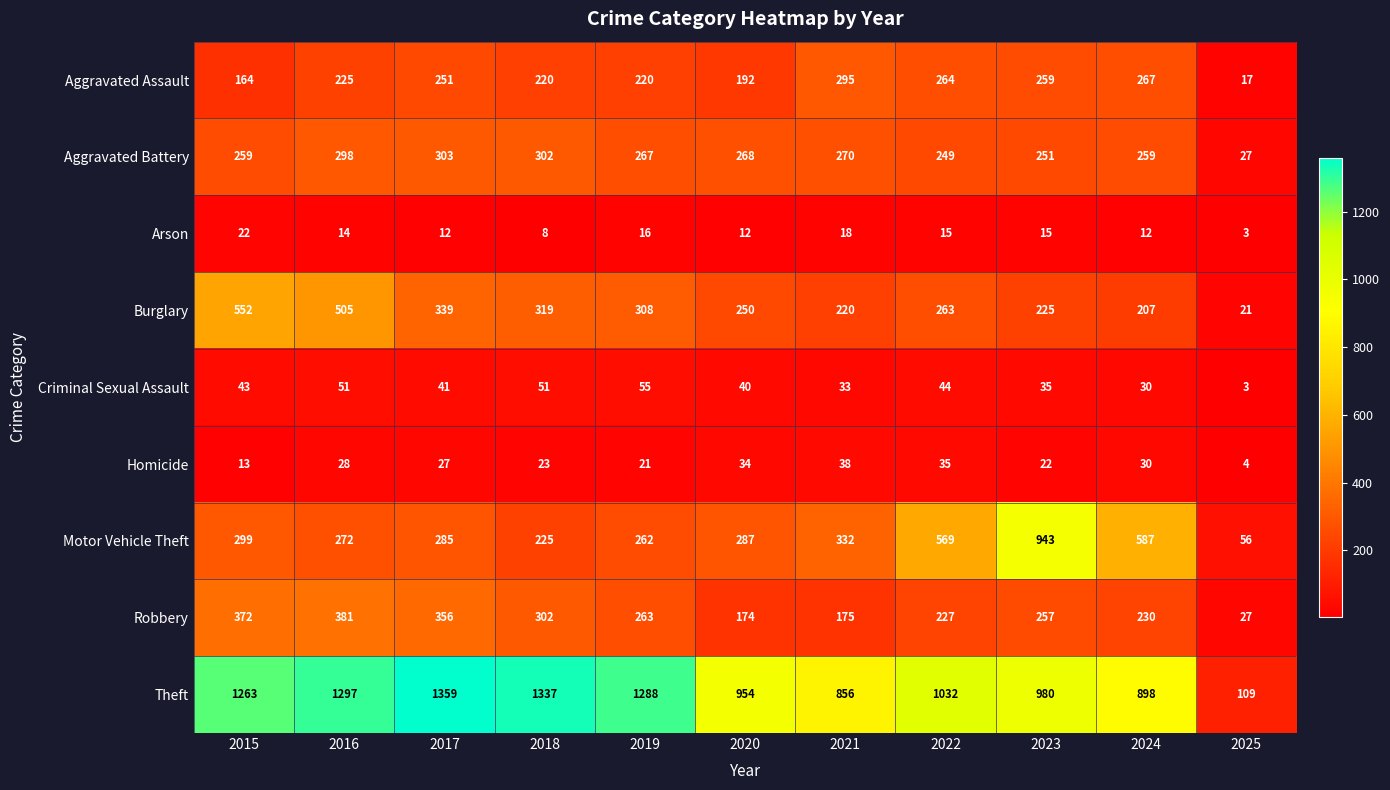

How many series are shown in this chart?

9